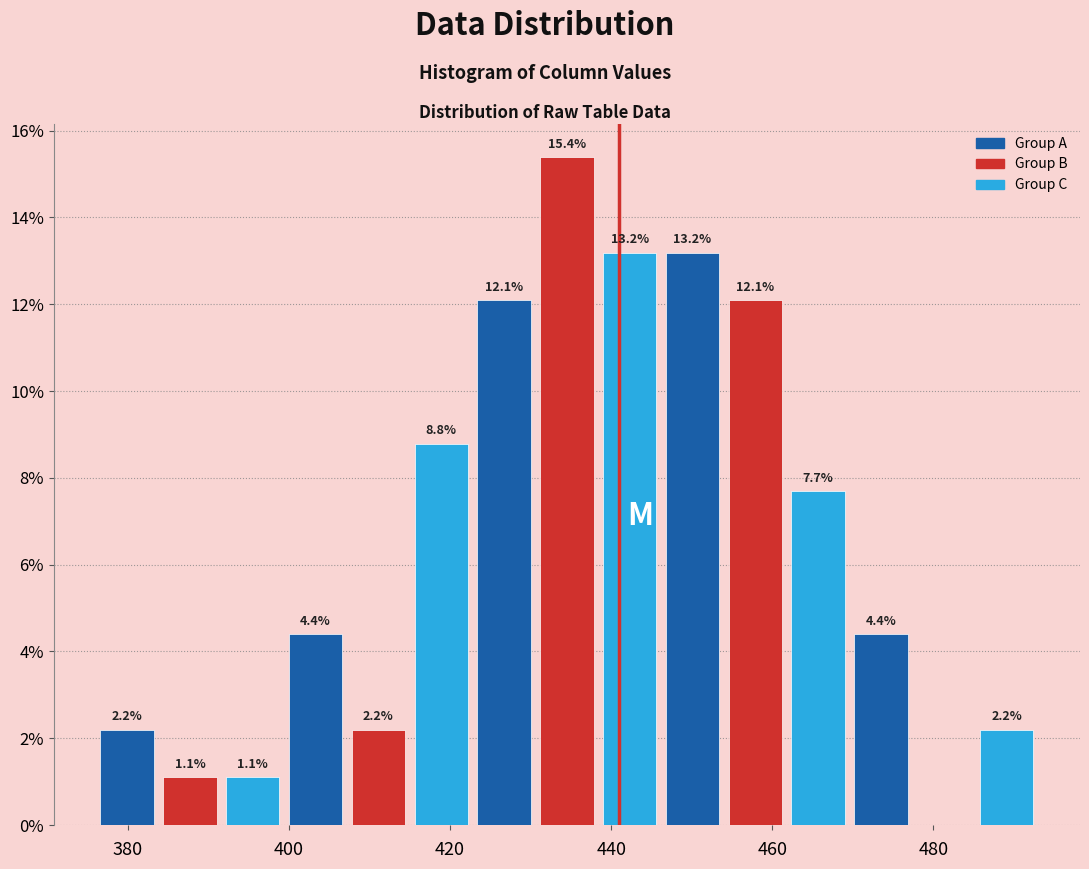

Around what value on the x-axis is the tallest bar? Give the approximate position of its centre, as read against the axis.

434